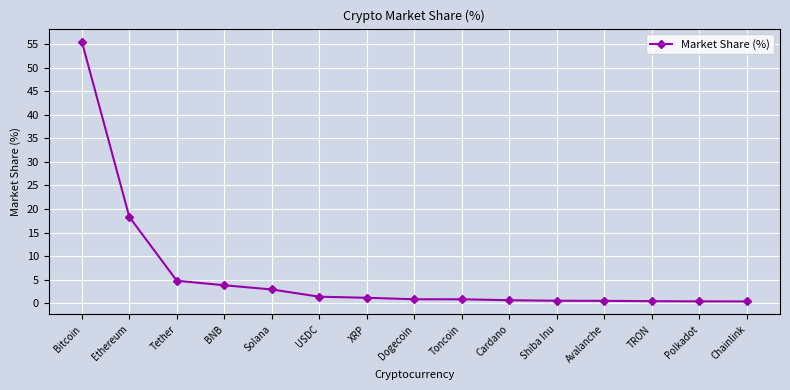

The value at Toncoin is 0.8. True or false?

True